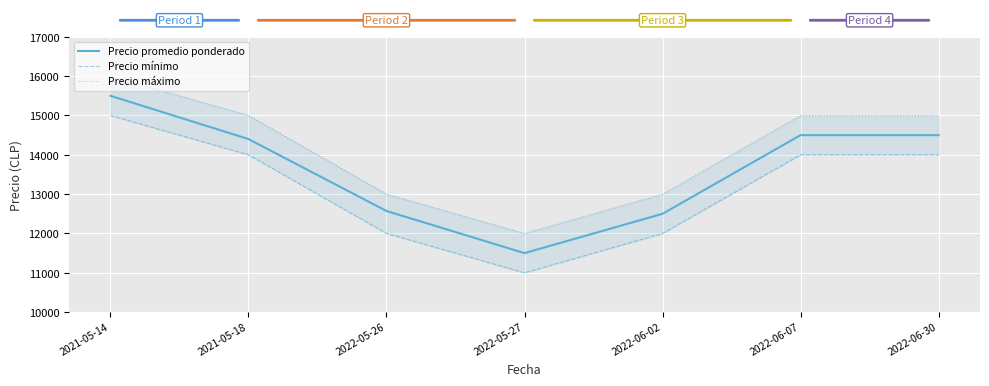

What is the approximate value of Precio máximo at 2022-05-27?

12000